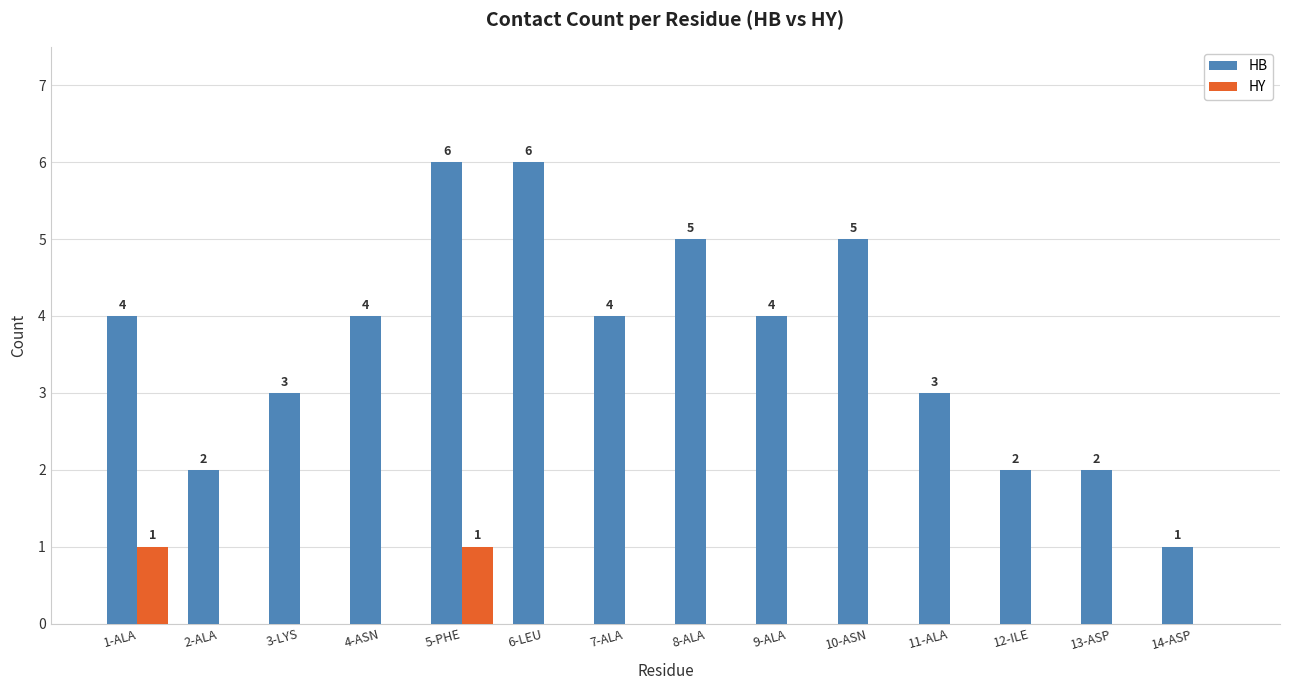

Which series changed the most between 6-LEU and 11-ALA?

HB